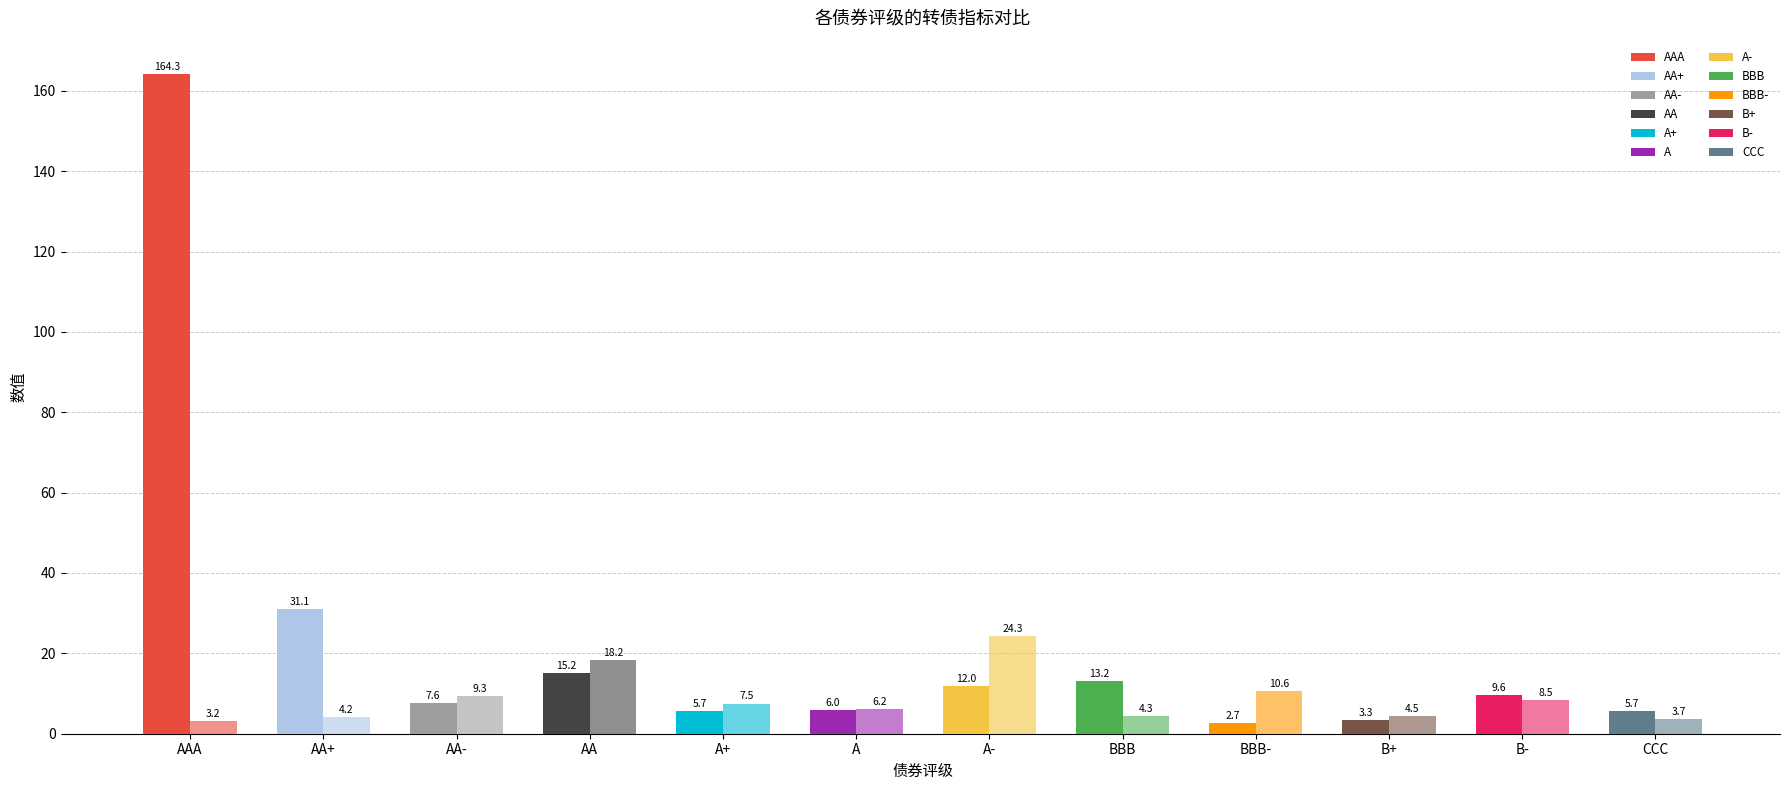

How many data points does each series have?

12